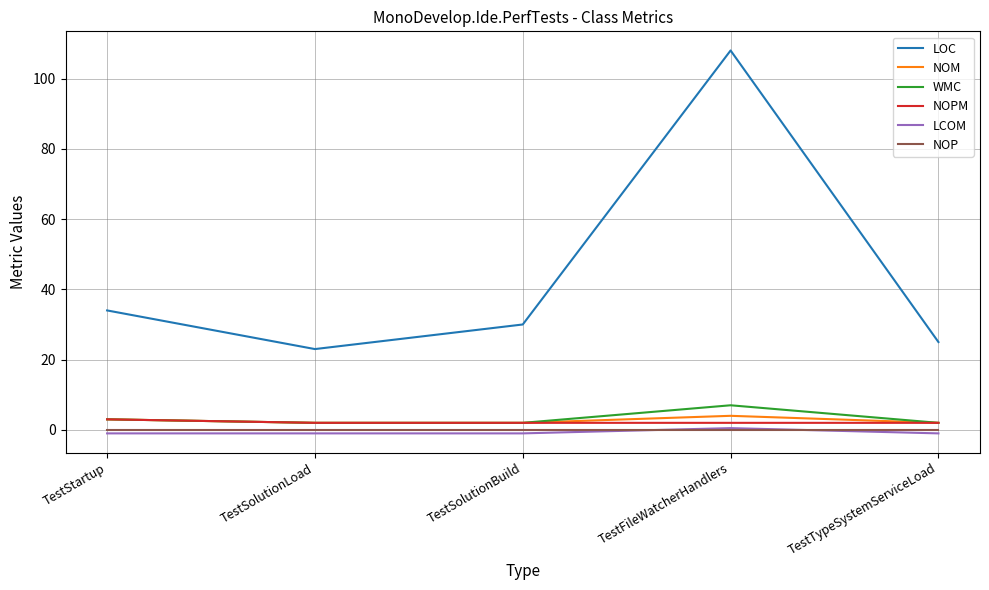

True or false: NOM and NOP cross at least once.

False